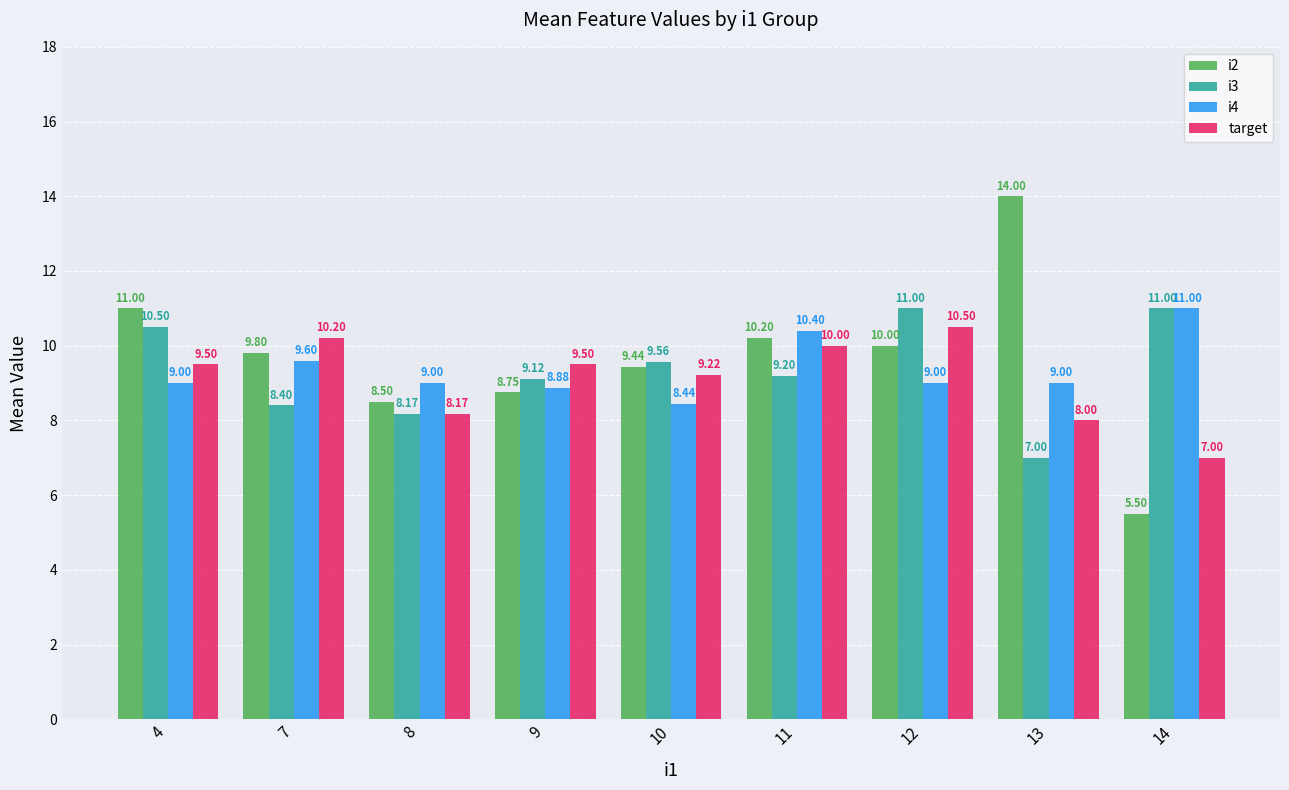

What is the sum of the i4 values at 9 and 7?

18.5